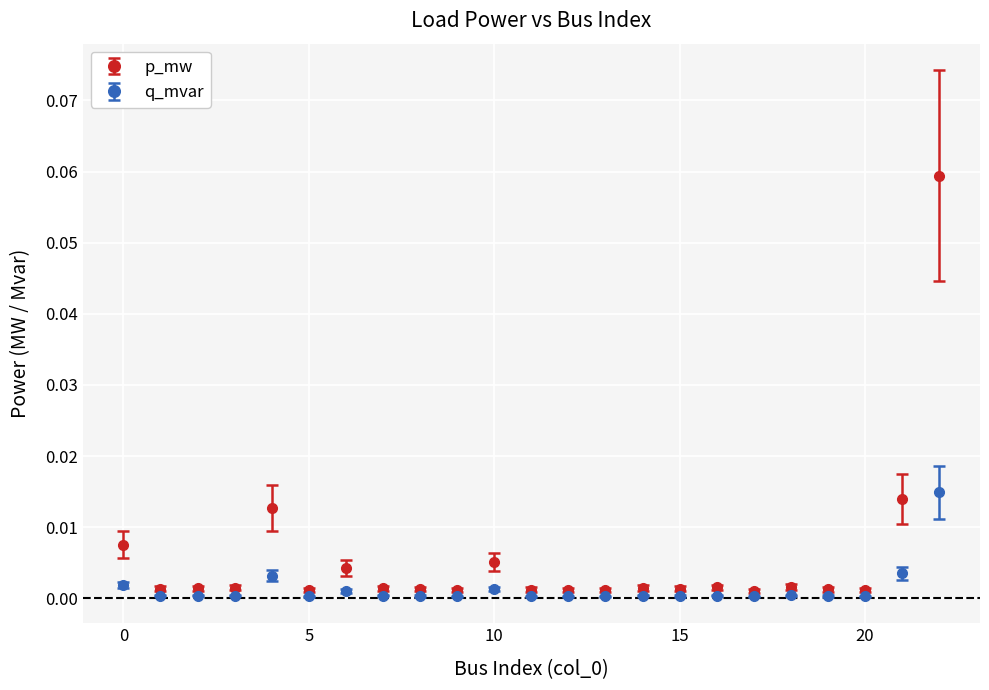

Which series has the widest spread of values?

p_mw